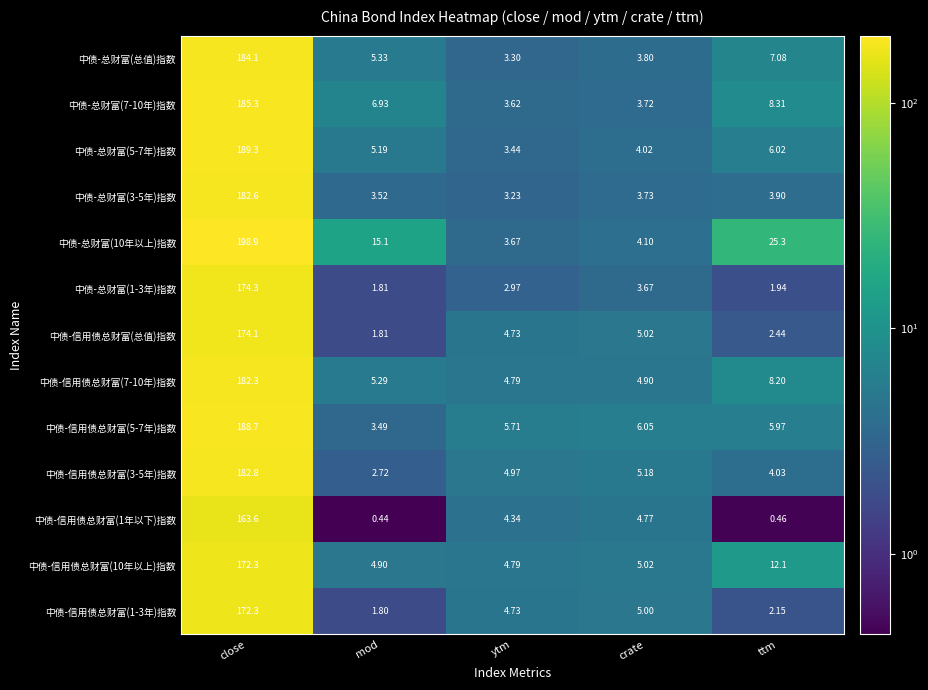

At which label does 中债-信用债总财富(3-5年)指数 reach its peak?

close